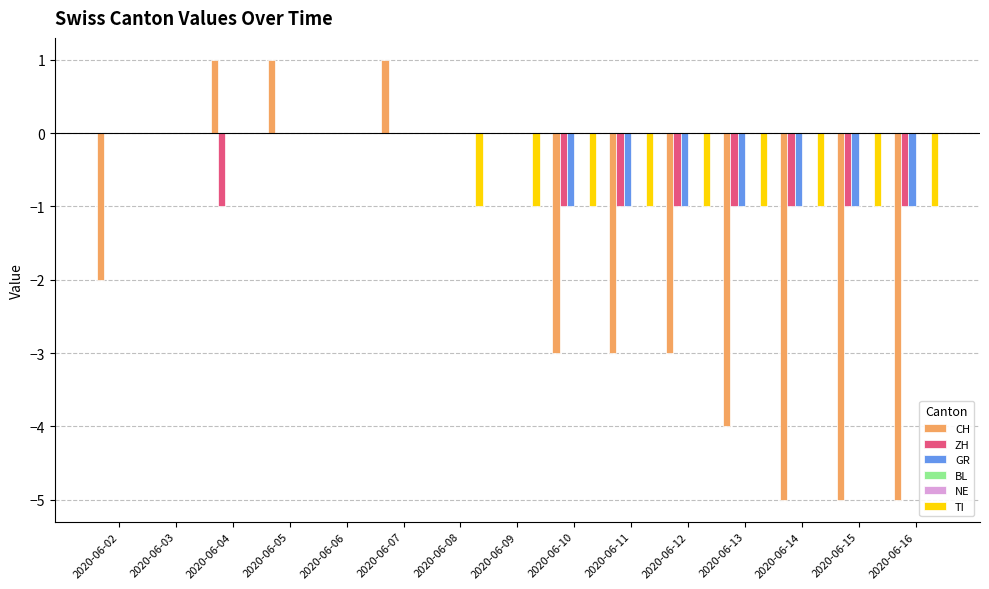

What is the difference between the highest and lowest values at 2020-06-11?

3